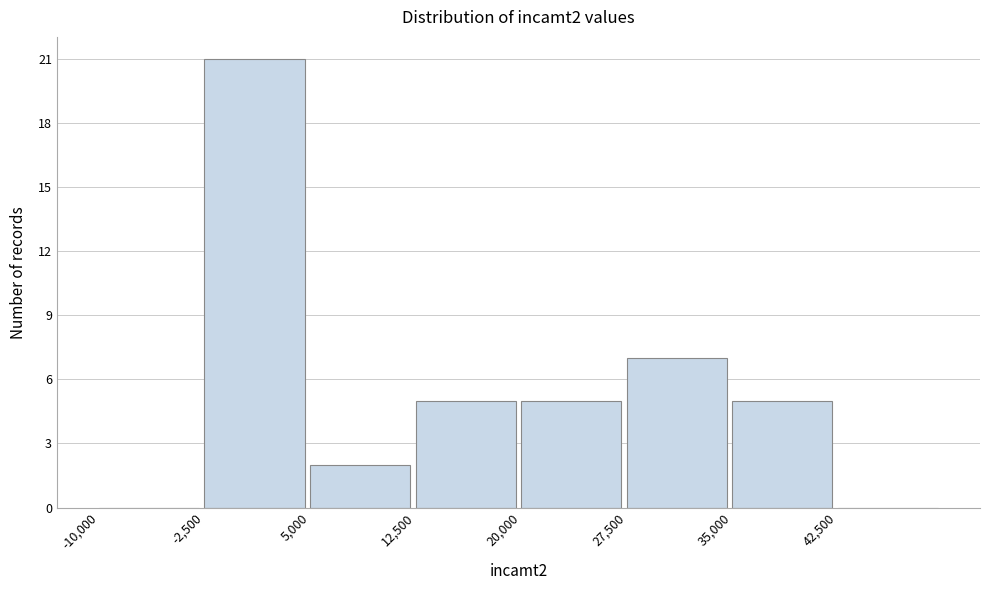

Reading left to right, list every bar in this chart as the range it spans on the x-axis followed by its height. Neither the bar edges nor the heights are printed on the chart, so give them approximately, as read against the axes.

-10000 to -2500: 0
-2500 to 5000: 21
5000 to 12500: 2
12500 to 20000: 5
20000 to 27500: 5
27500 to 35000: 7
35000 to 42500: 5
42500 to 50000: 0